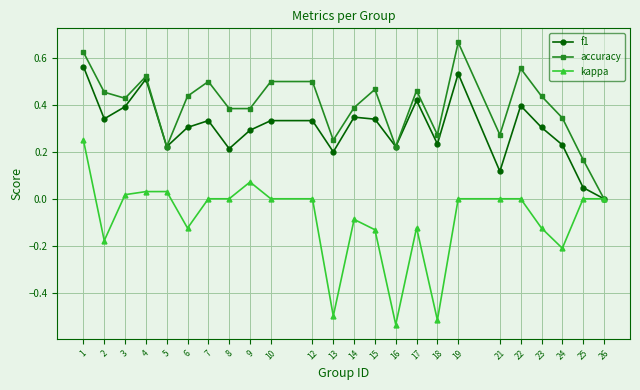

True or false: f1 has a value of 0.1 at 14.

False